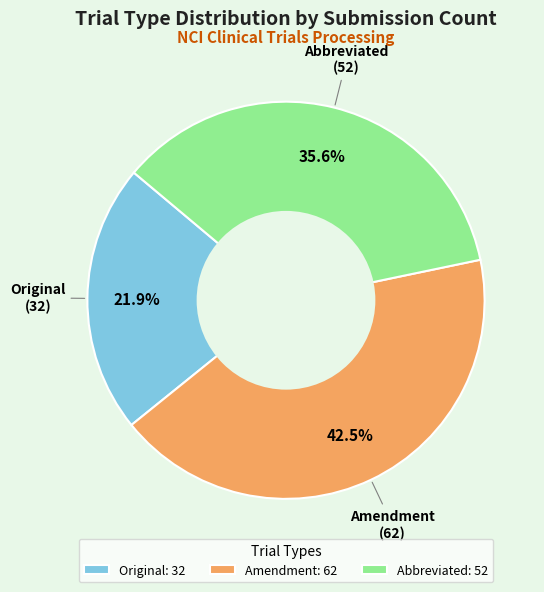

Count the number of slices in the pie.

3